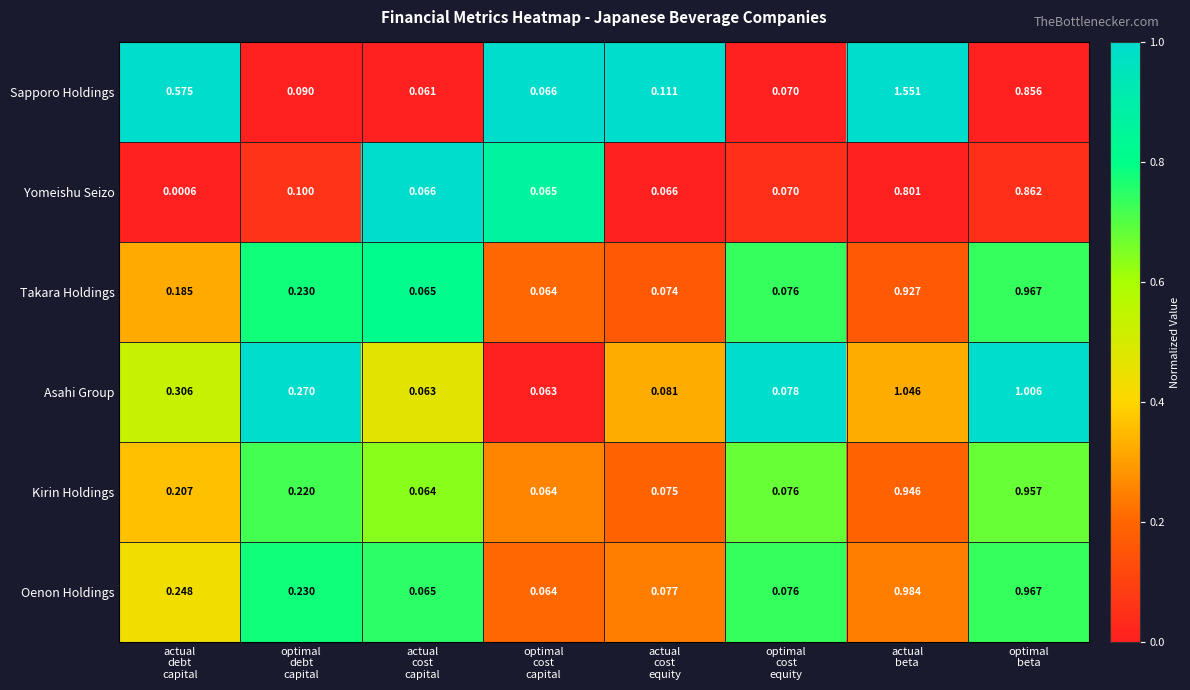

Which series has the largest total across all categories?

Sapporo Holdings